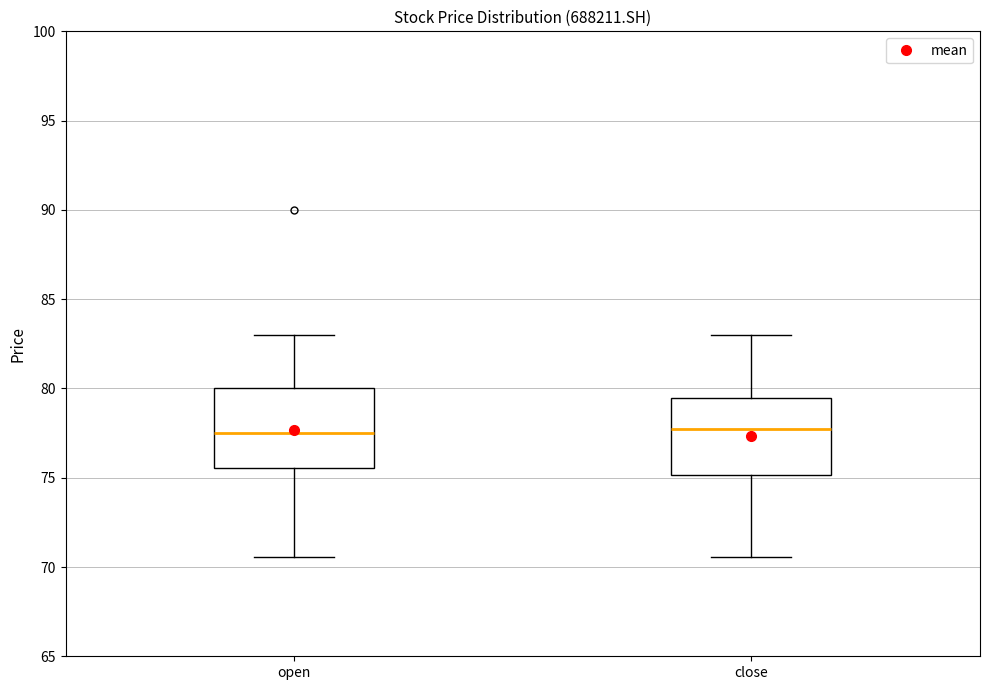

Reading left to right, transcribe this box plot: for each box, give where its median line is, the range the box spans, and where its two whiskers end, as read against the y-axis. The values are not printed on the chart, so give them approximately, as read against the axis.

open: median 77.5, box 75.5 to 80.0, whiskers 70.5 to 83.0
close: median 77.5, box 75.0 to 79.5, whiskers 70.5 to 83.0